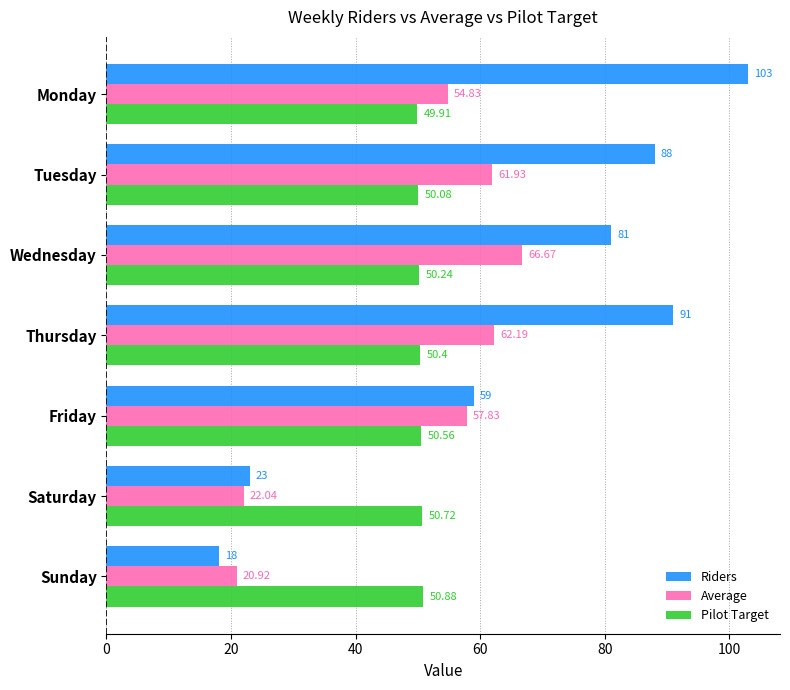

Where is Riders nearest to the value 60?

Friday